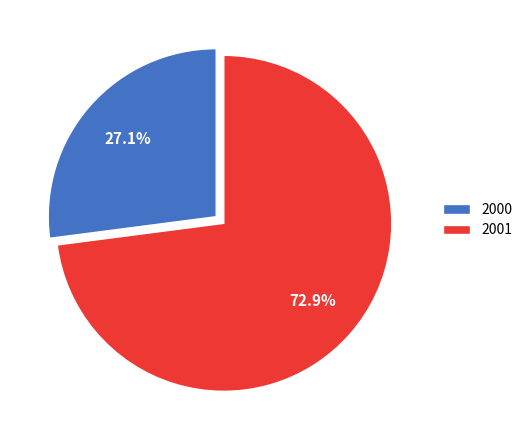

To the nearest percent, what portion does 2001 represent?

73%